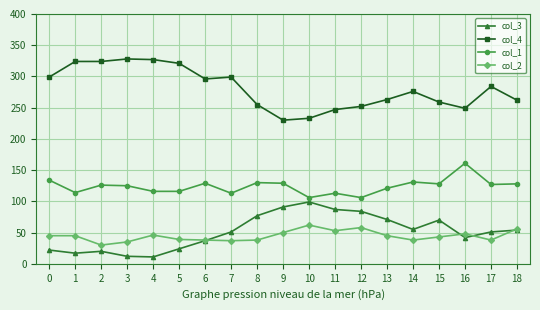

What is the value of the col_2 point at the 4th from the left?

35